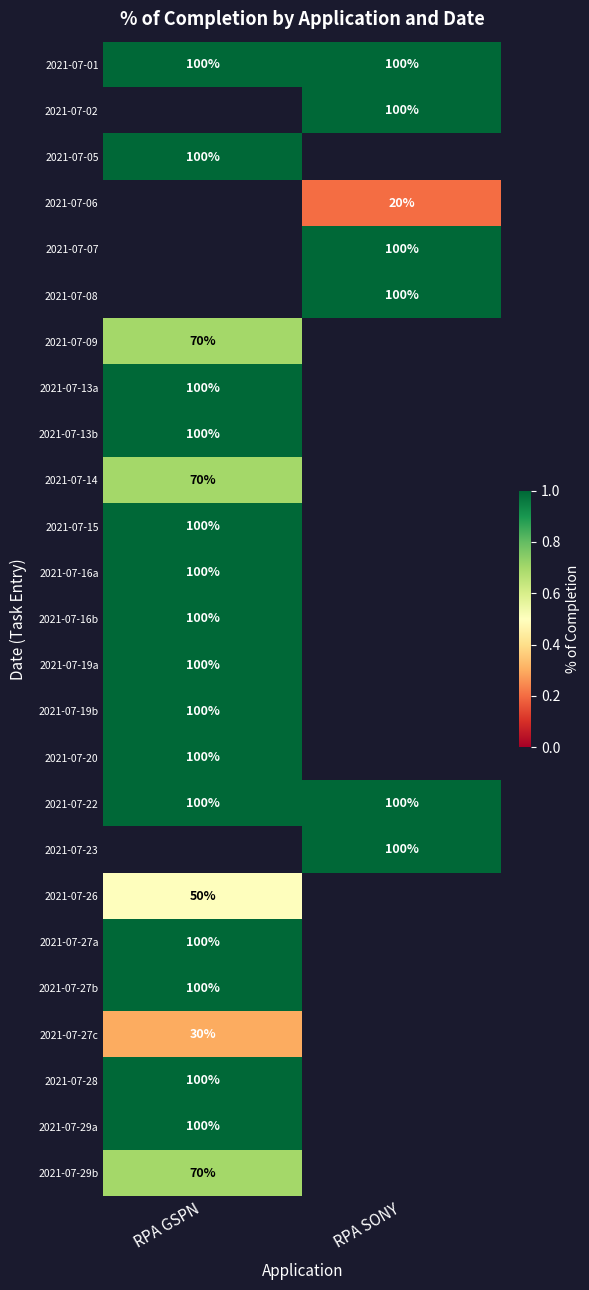

Is it true that 2021-07-08 equals 161 at RPA SONY?

False